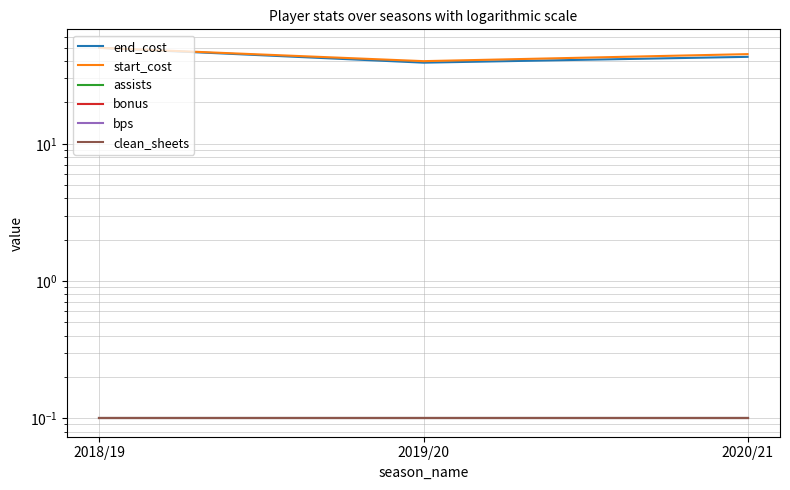

Does the chart display data point markers on the line(s)?

No